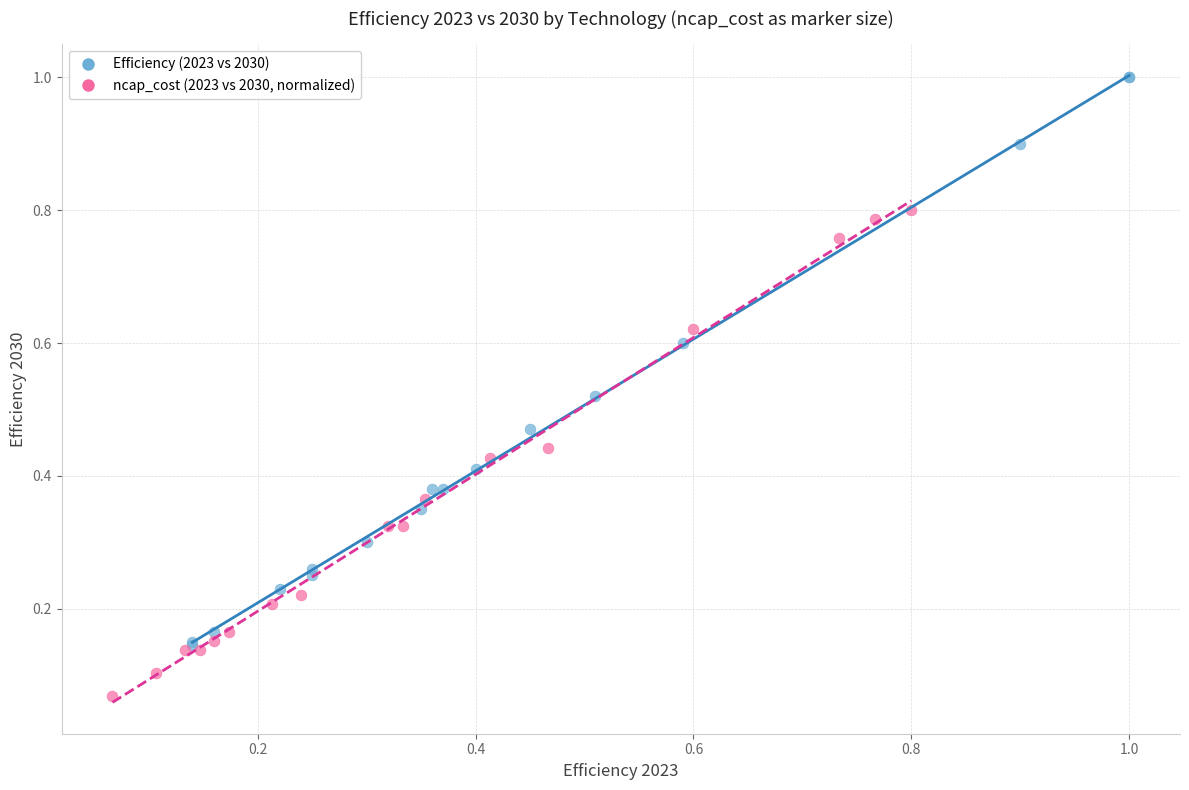

Which series reaches the maximum Y coordinate?

Efficiency (2023 vs 2030)